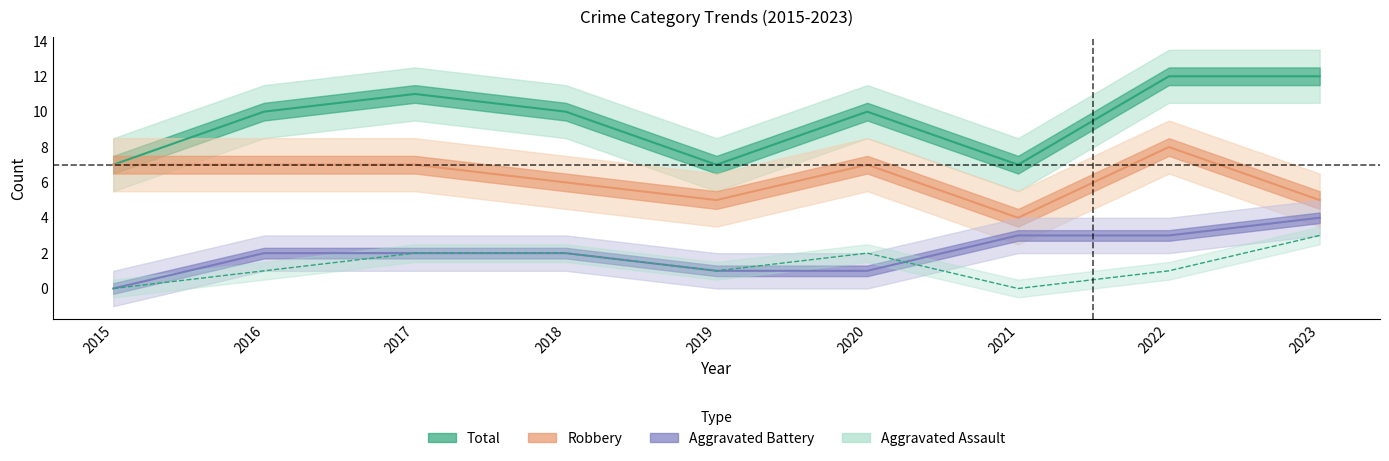

True or false: Aggravated Assault has a value of 2 at 2018.

True